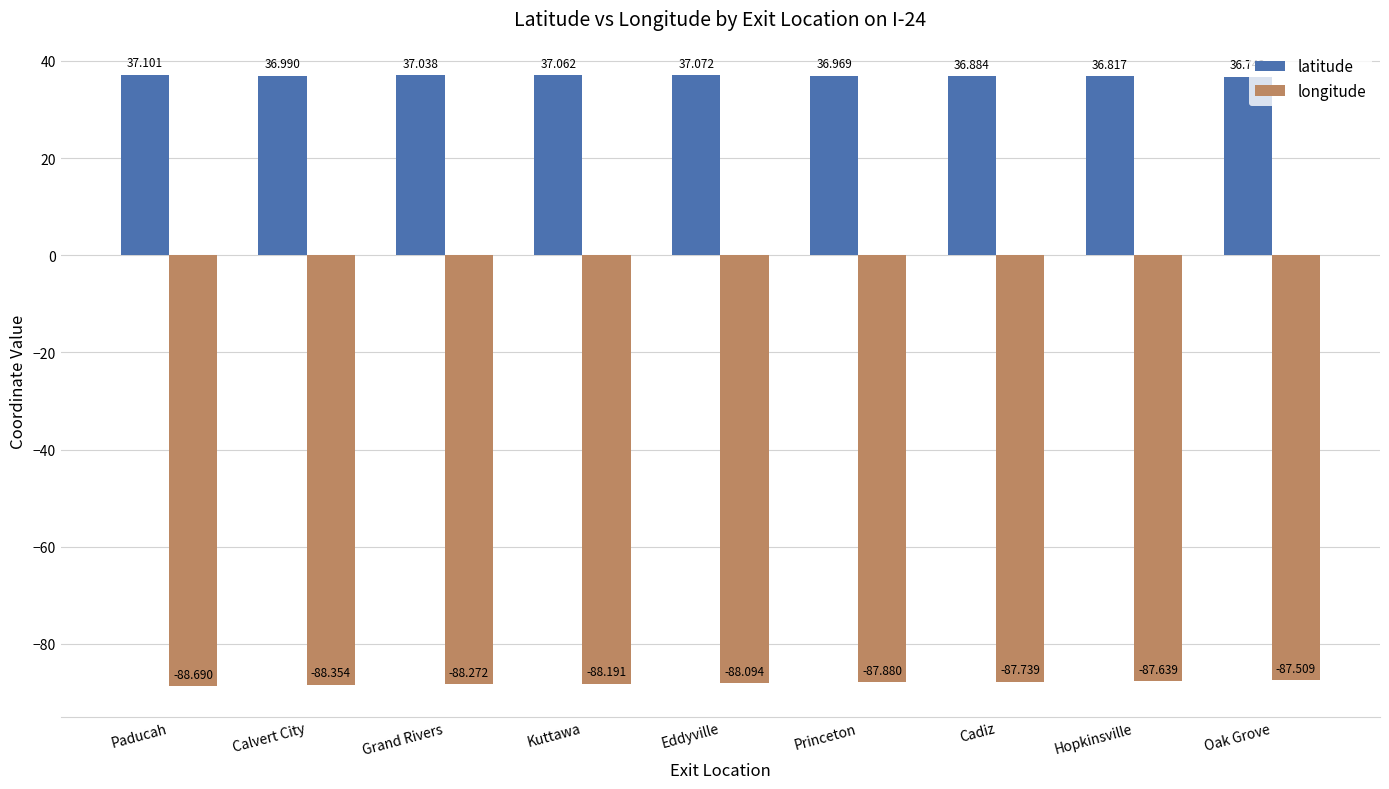

List the series in order of their overall mean, highest first.

latitude, longitude